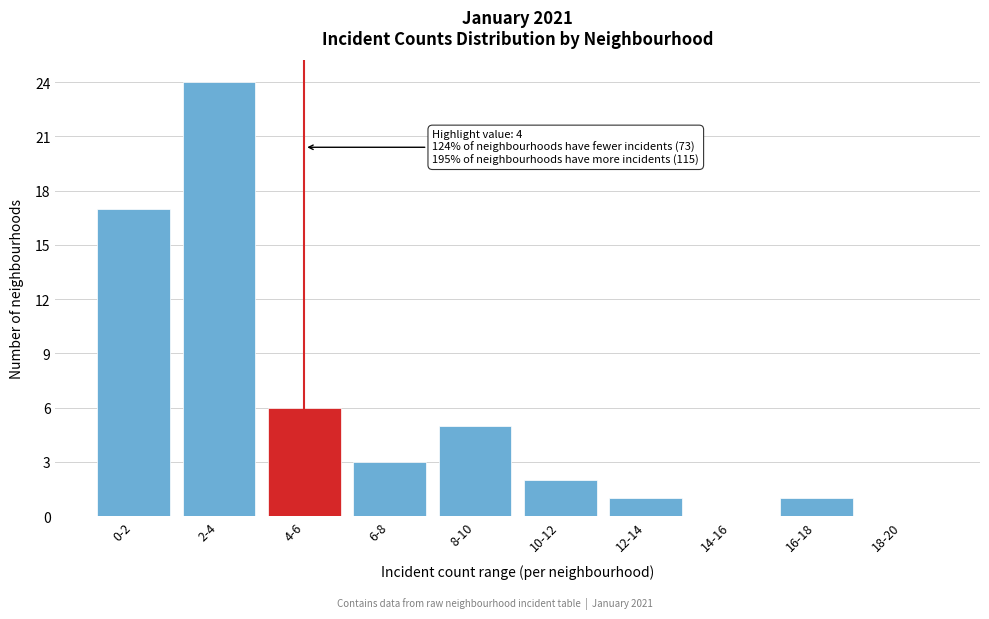

Reading right to left, transcribe all the data shown in this chart.

18-20=0	16-18=1	14-16=0	12-14=1	10-12=2	8-10=5	6-8=3	4-6=6	2-4=24	0-2=17